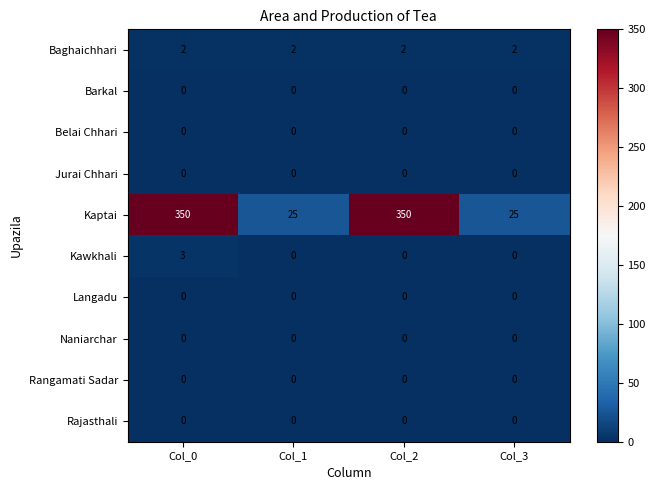

True or false: Naniarchar has a value of 0 at Col_3.

True